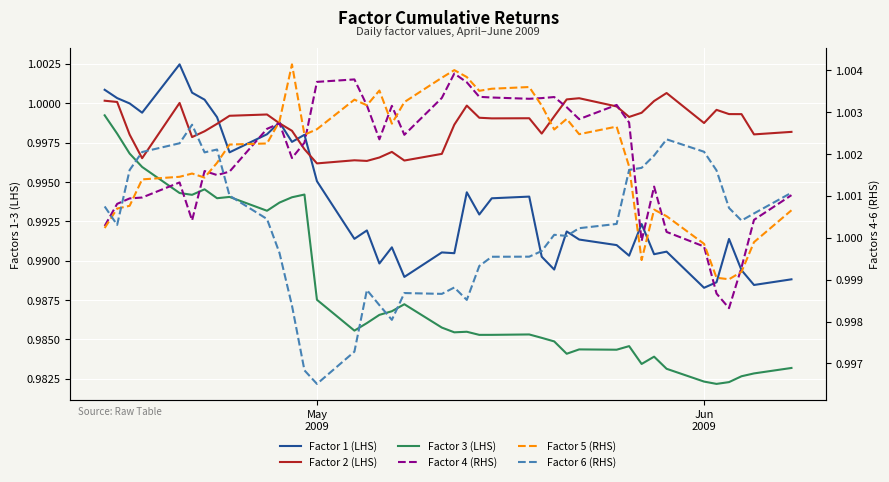

Count the number of categories in the chart.

40